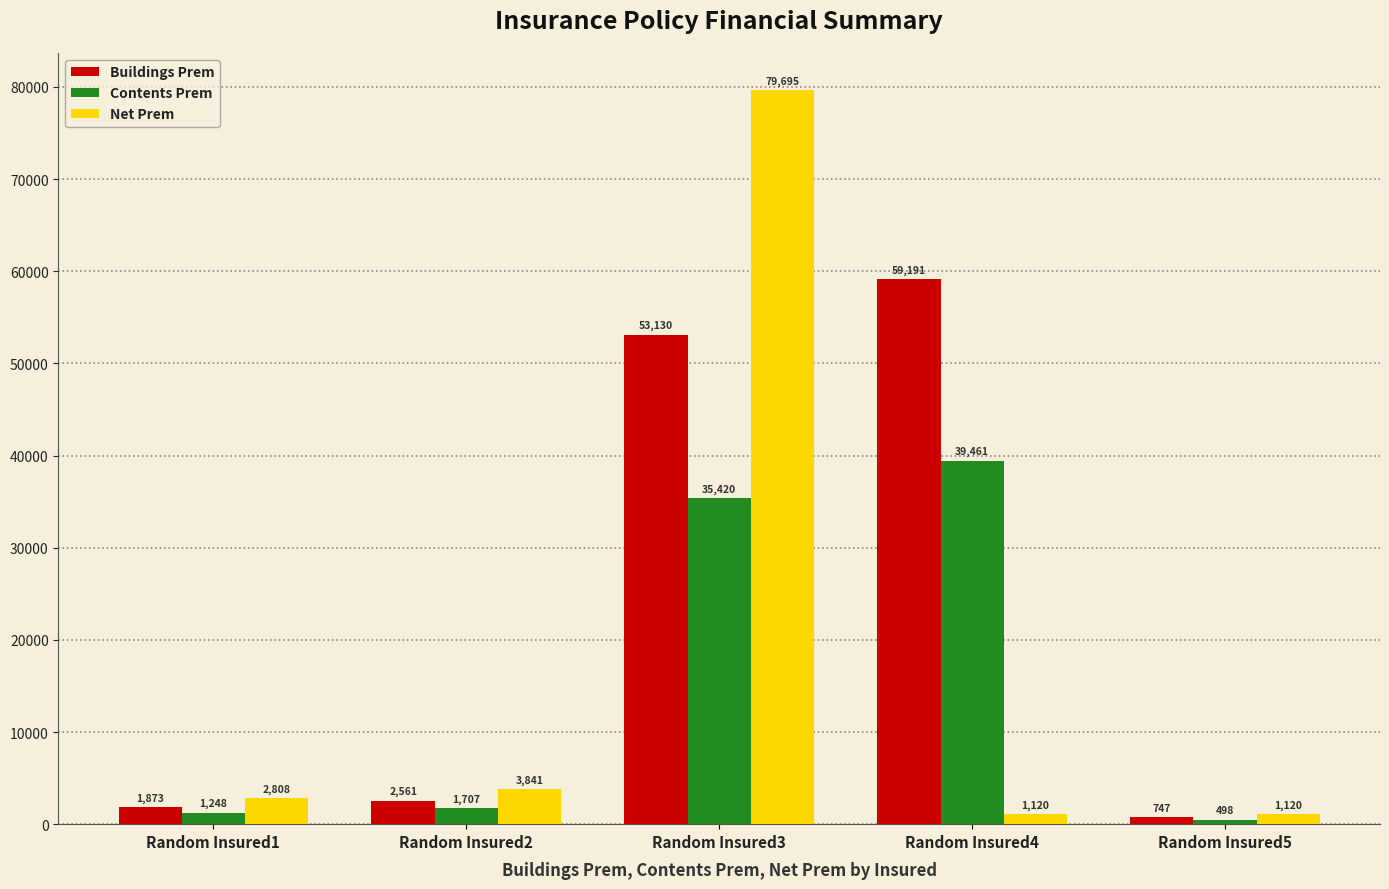

What is the lowest value of the Contents Prem series?

498.0